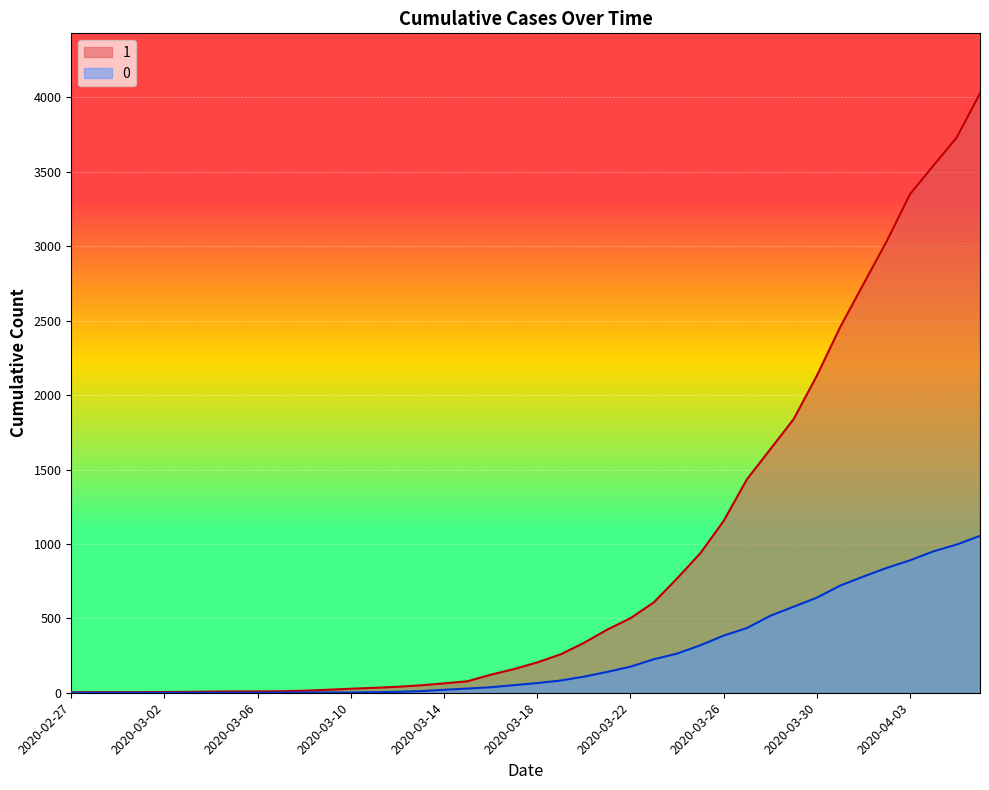

What are all the series names shown in the legend?

1, 0